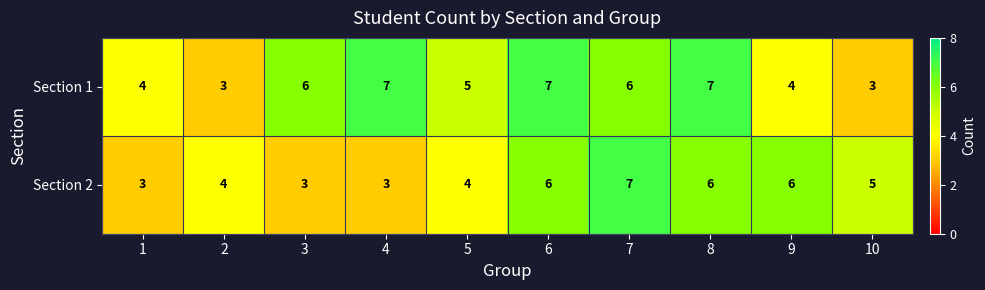

What is the difference between the maximum and minimum values in the Section 1 series?

4